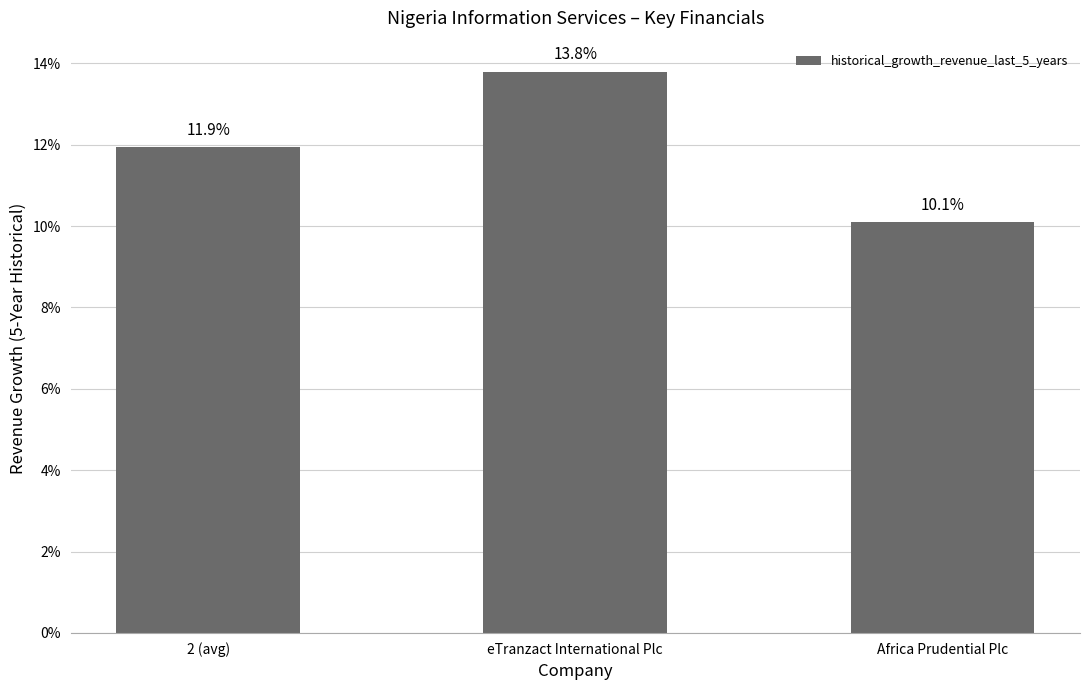

Which category has the highest value across all series?

eTranzact International Plc